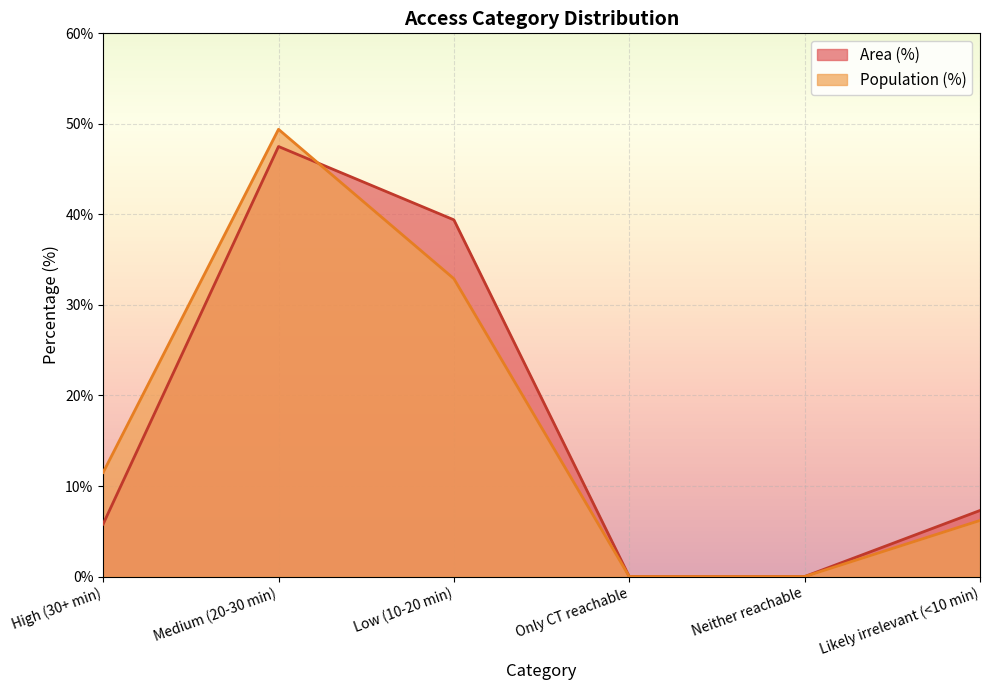

The value of Area (%) at Medium (20-30 min) is 47.5. True or false?

True